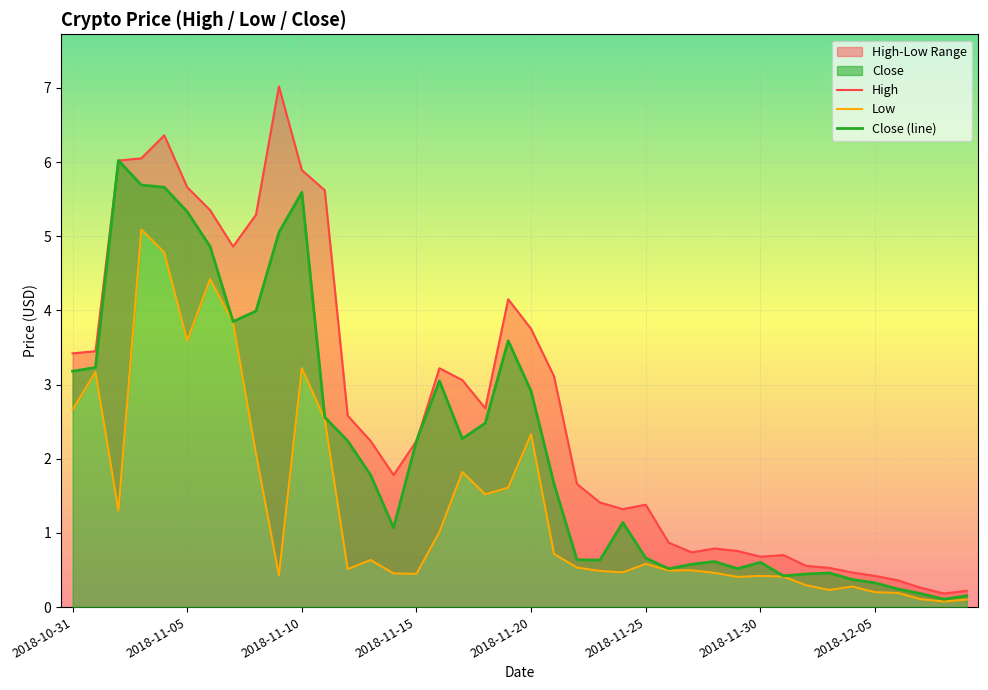

How many series are shown in this chart?

3